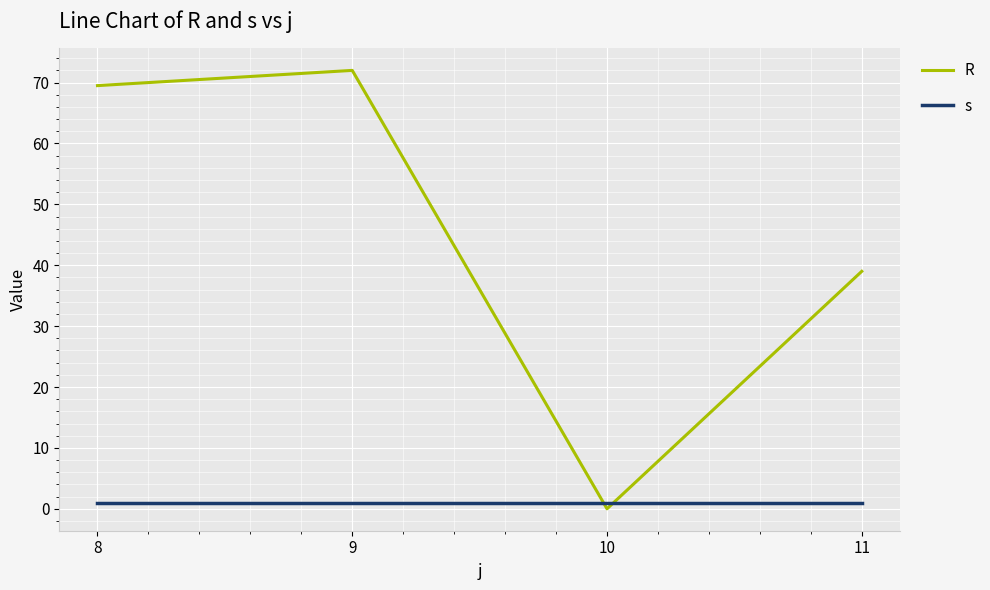

What is the maximum value shown in the chart?

72.0